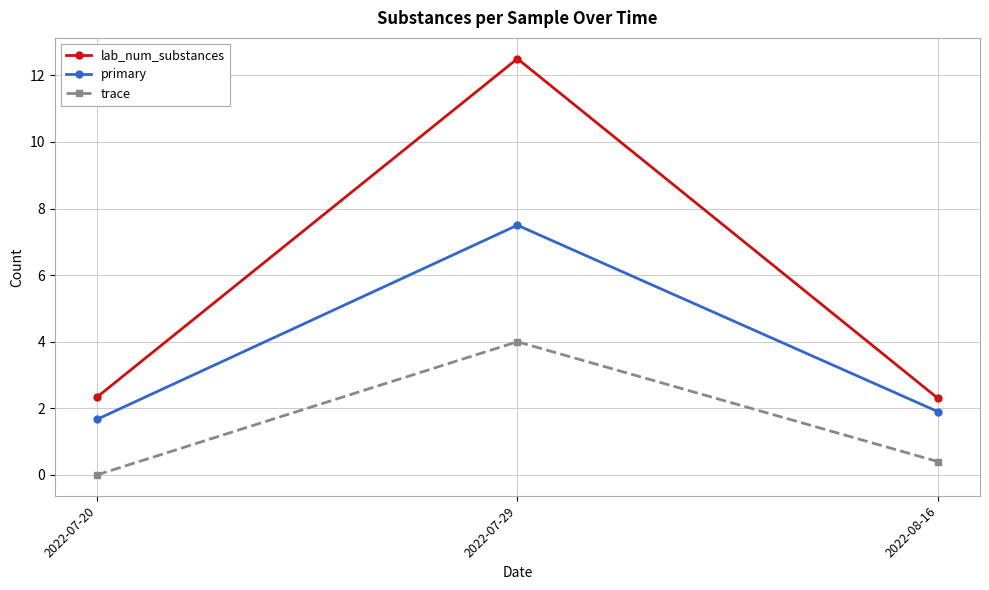

Is the value of trace at 2022-07-20 greater than the value of primary at 2022-07-20?

No